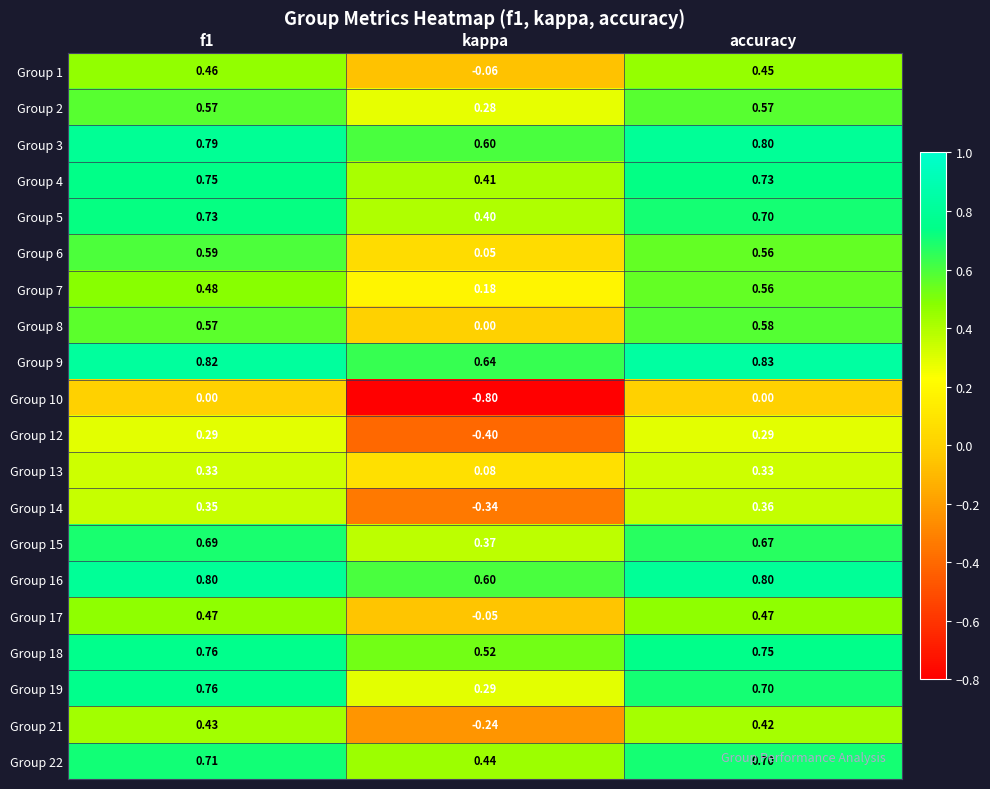

Is the value of Group 14 at f1 greater than the value of Group 13 at accuracy?

Yes